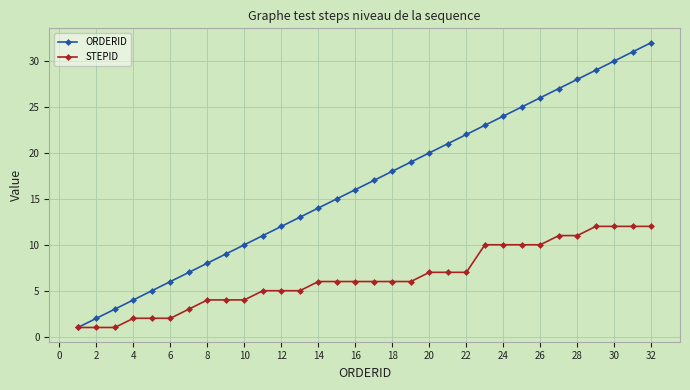

Does the chart display data point markers on the line(s)?

Yes